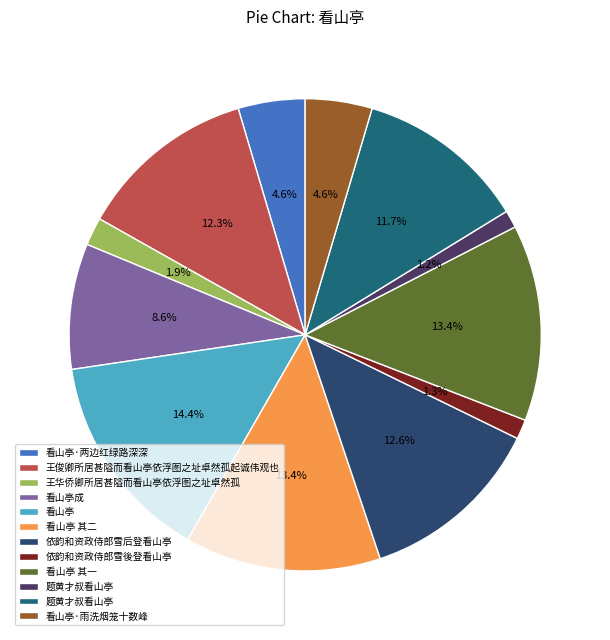

Count the number of slices in the pie.

12